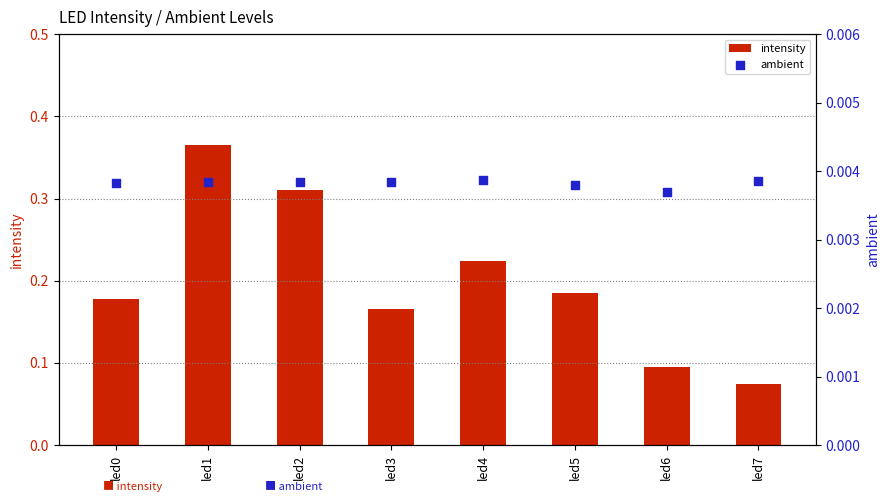

At how many categories does at least one series exceed 0?

8